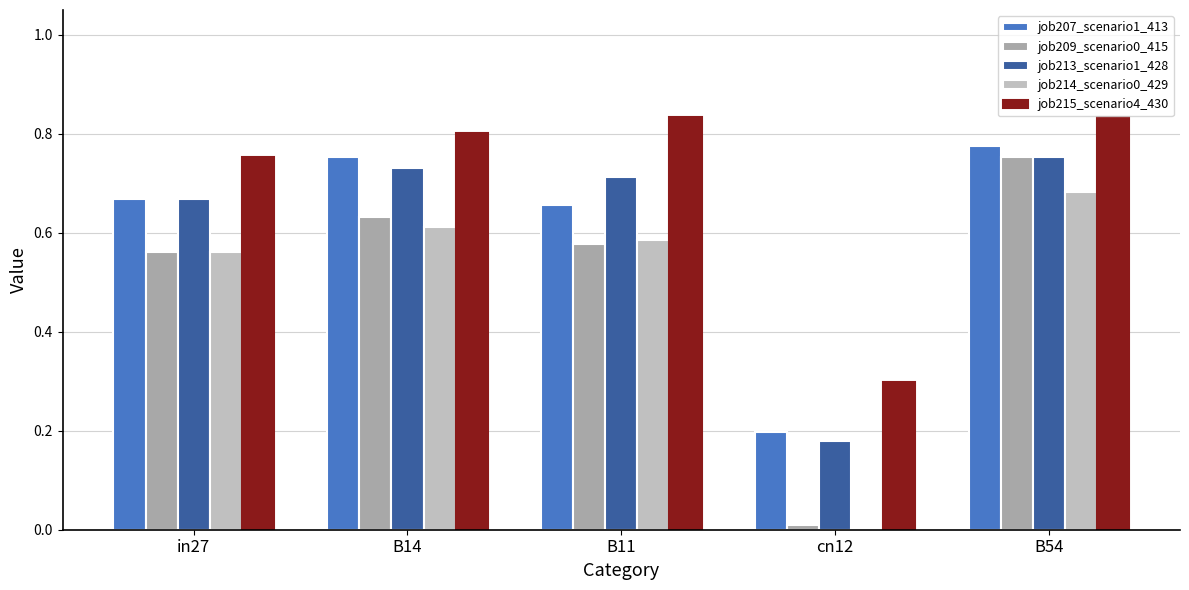

Which series has the largest total across all categories?

job215_scenario4_430